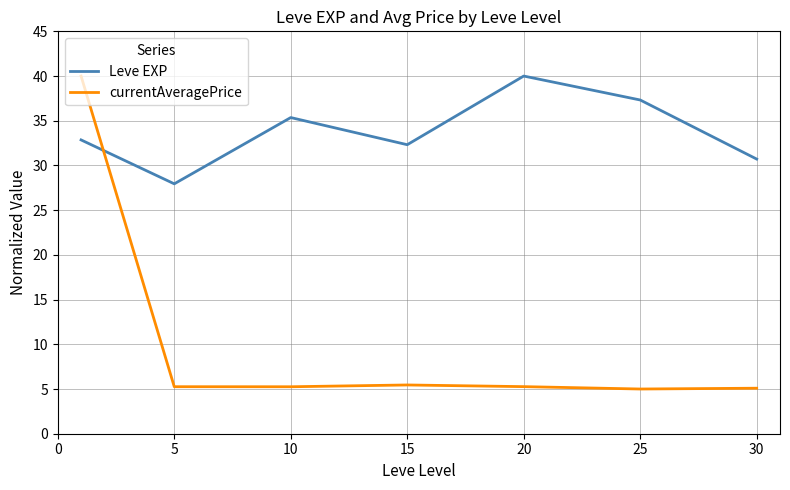

Which series has the widest spread of values?

currentAveragePrice